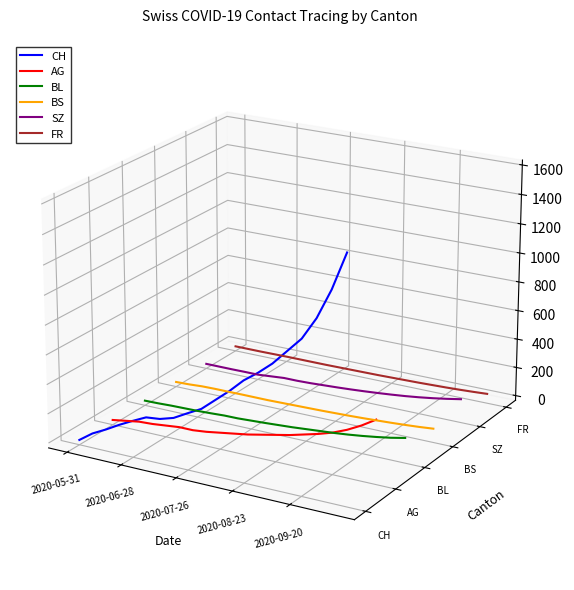

Is the value of BS at 17 greater than the value of BL at 12?

Yes